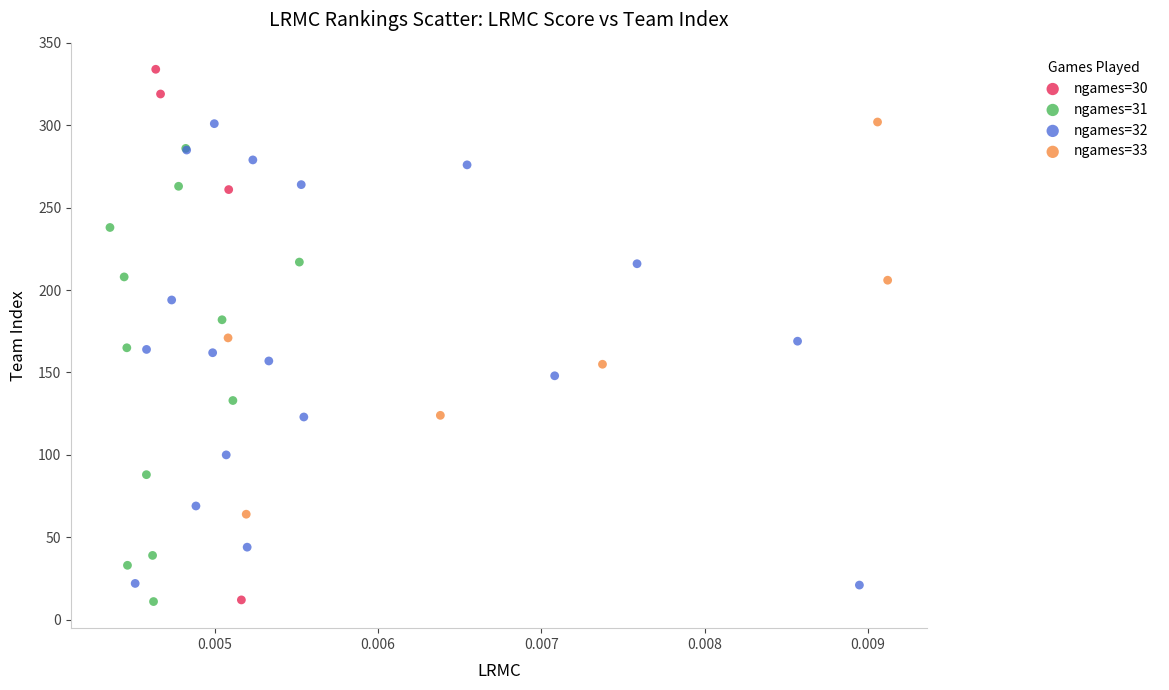

Which series has the widest spread of Y values?

ngames=30